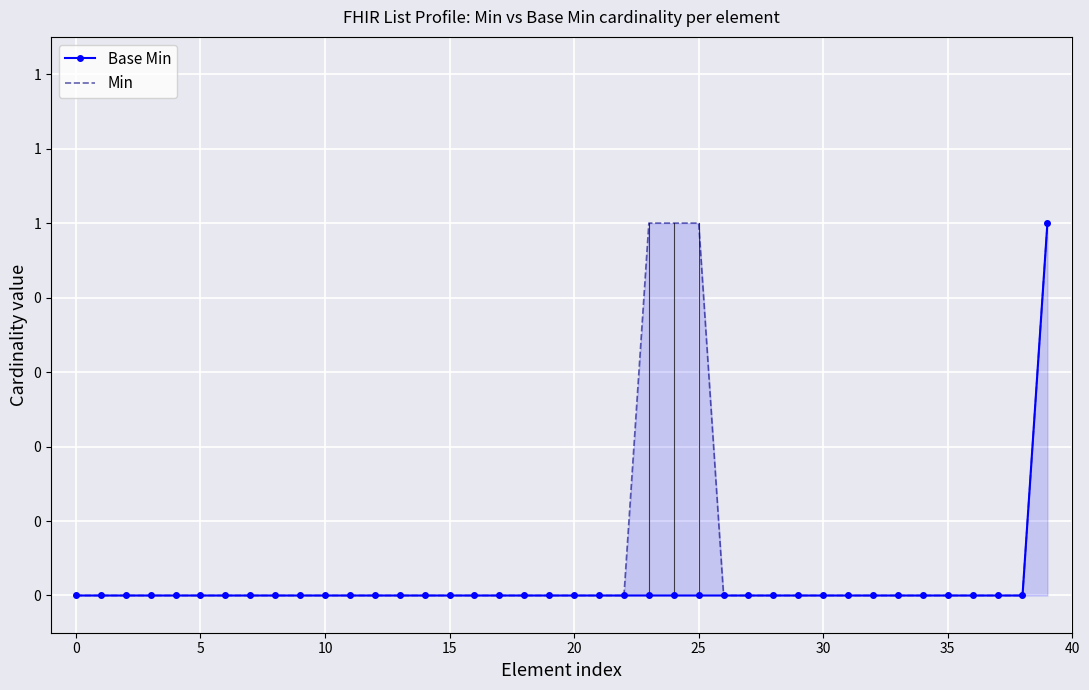

Which has a higher value, 5 or 11?

5